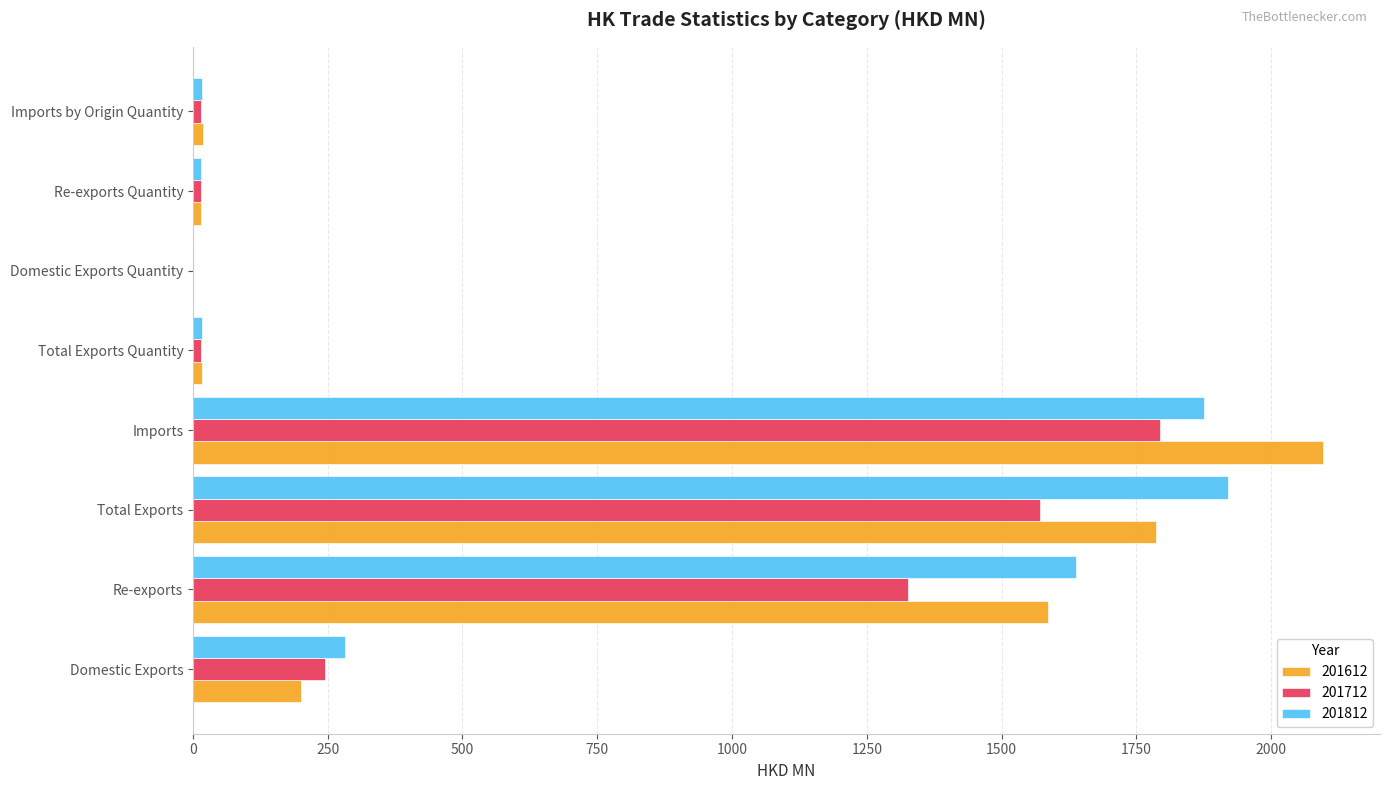

At which category is the sum across all series the highest?

Imports